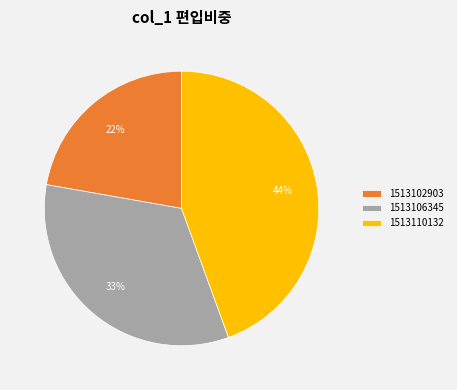

Which slice is the largest?

1513110132